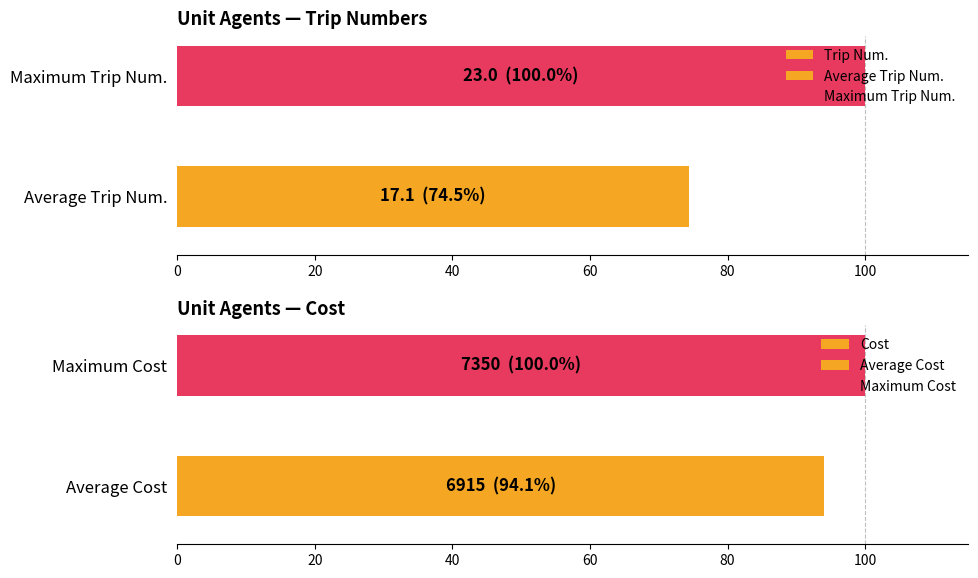

What is the difference between the maximum and minimum values in the Trip Num. series?

25.5